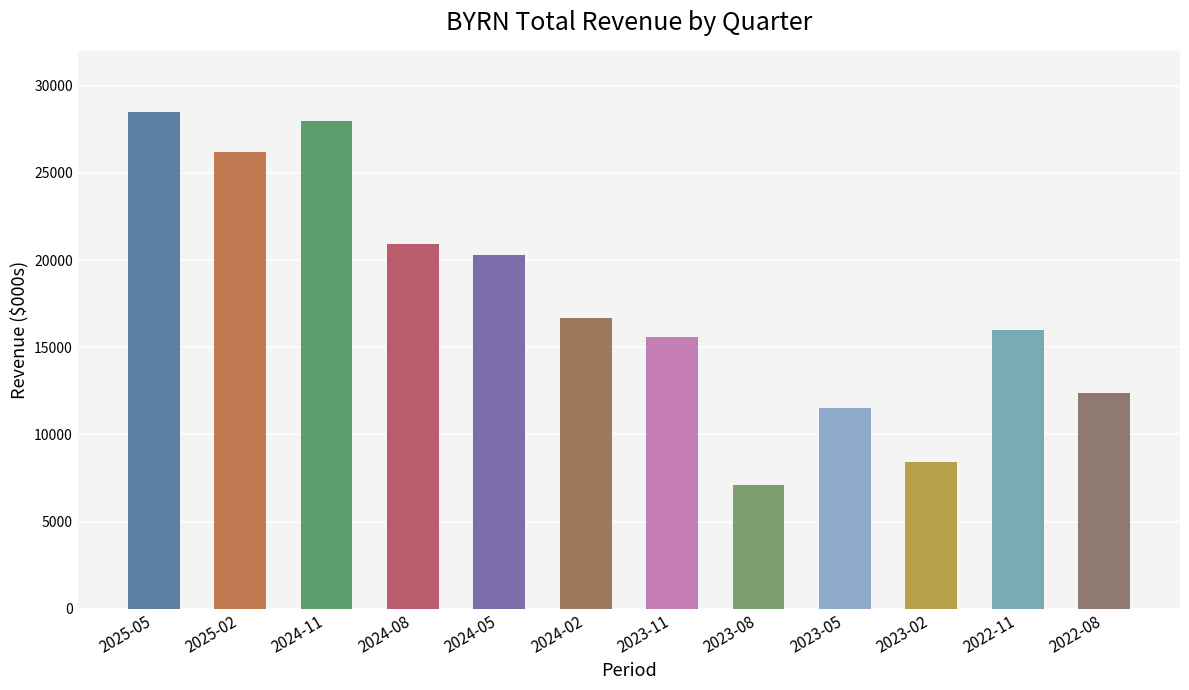

List the labels in order of value, smallest first.

2023-08, 2023-02, 2023-05, 2022-08, 2023-11, 2022-11, 2024-02, 2024-05, 2024-08, 2025-02, 2024-11, 2025-05